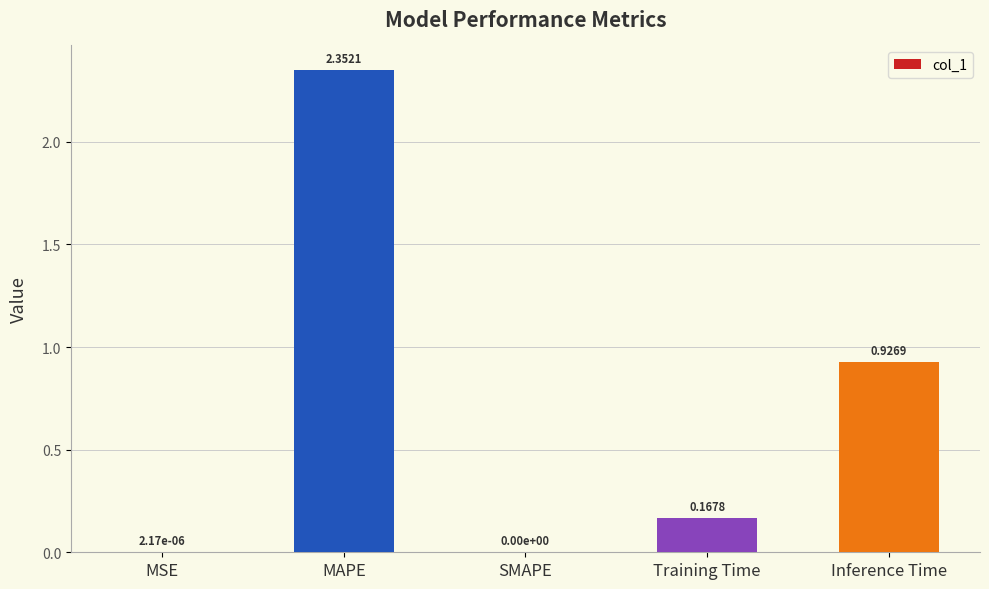

What is the change in value from MSE to Inference Time?

+0.9